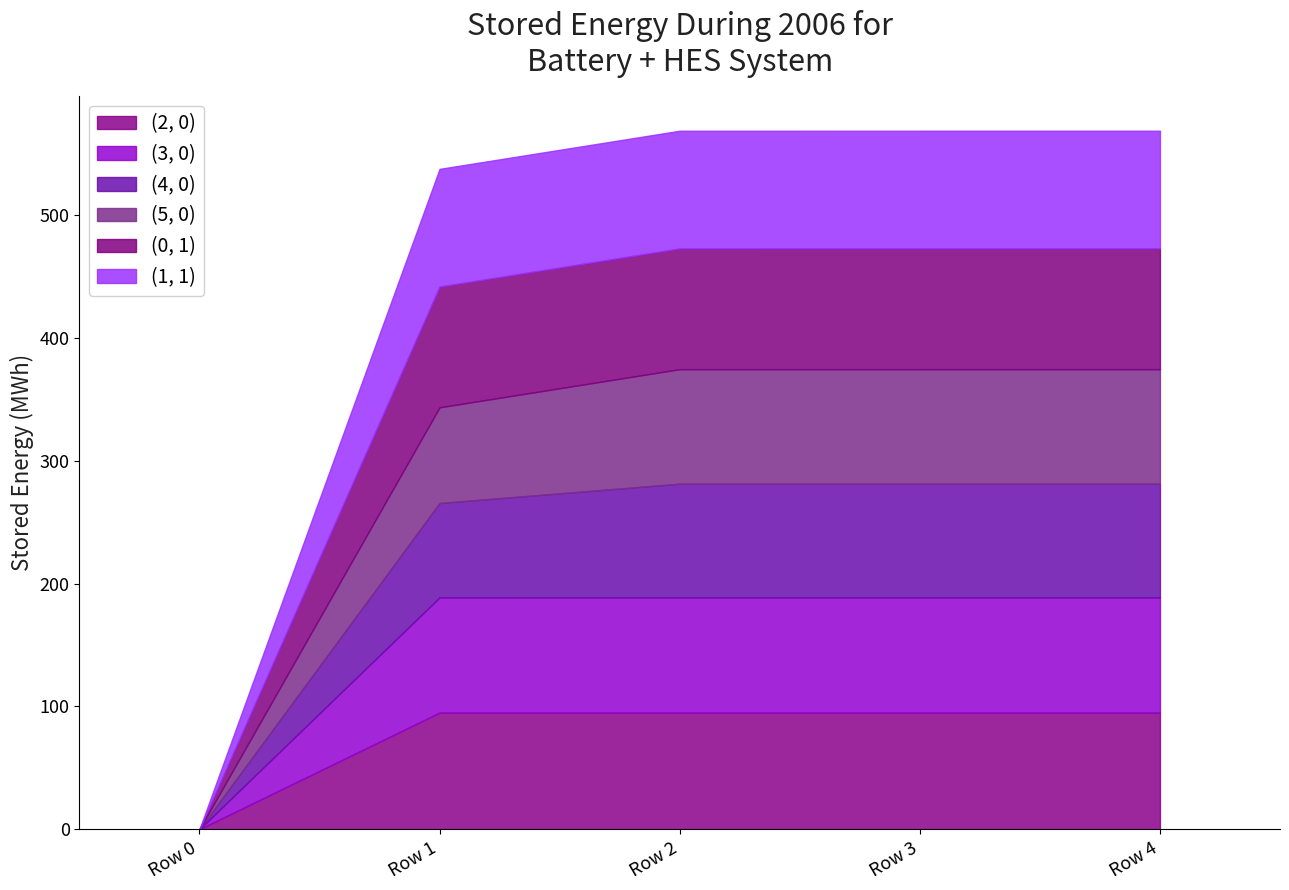

Which category has the lowest value in the (2, 0) series?

Row 0